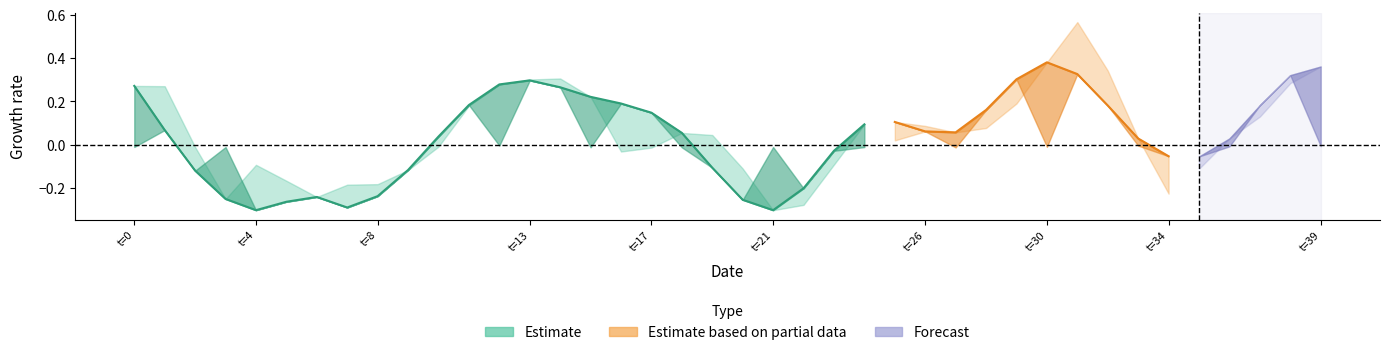

What is the label of the 9th point from the right?

31